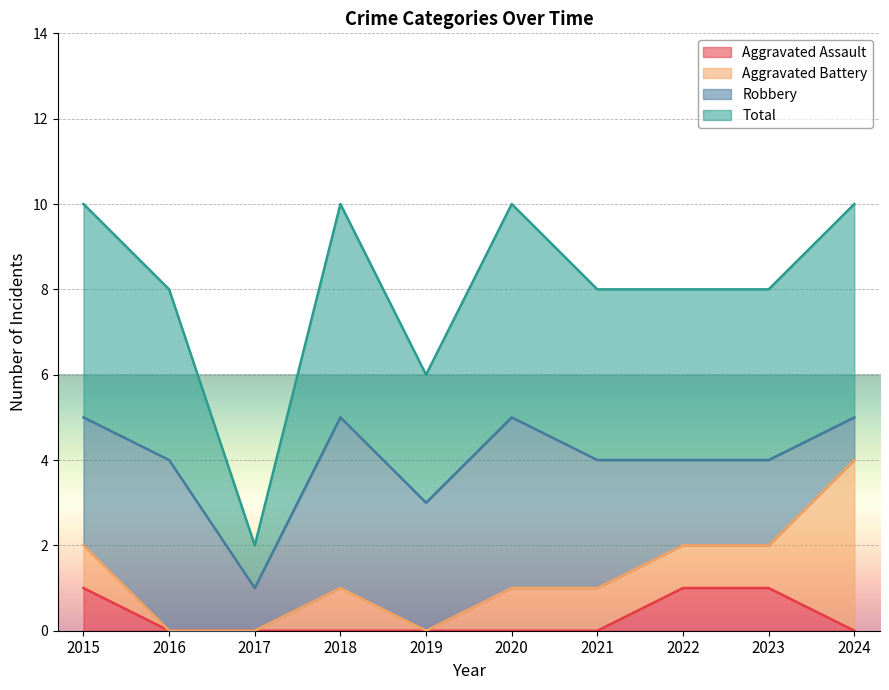

True or false: Total has more than 2 interior local peaks.

False